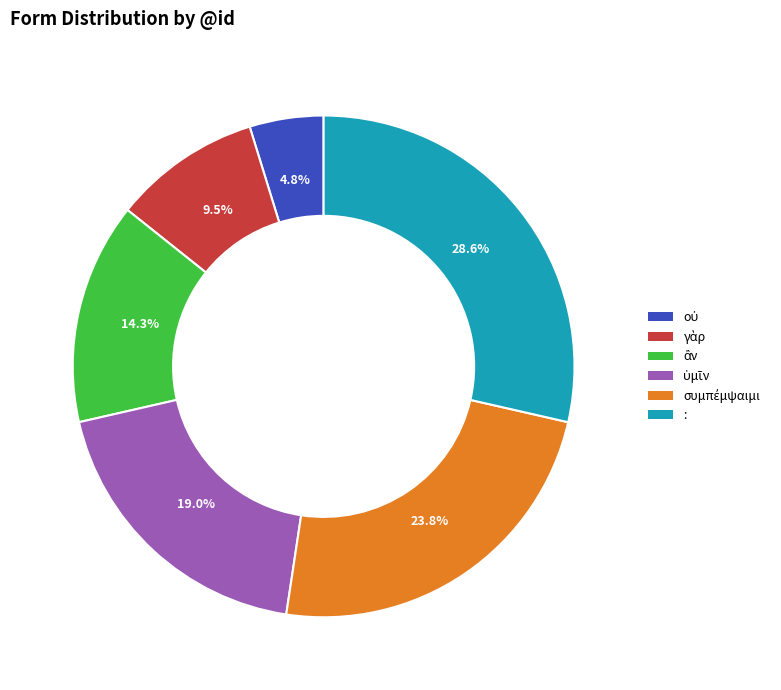

Which category has the biggest portion of the pie?

: